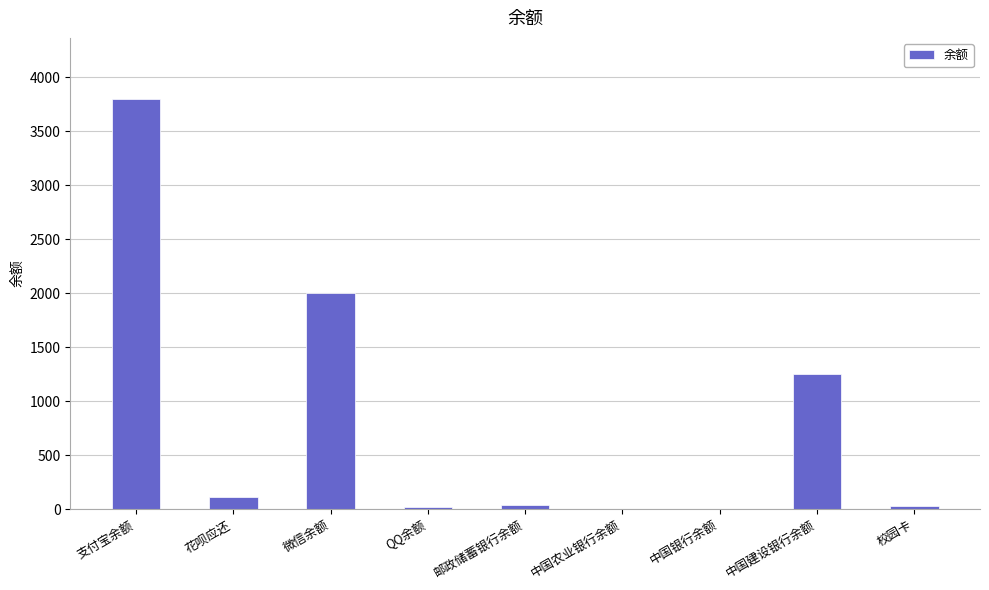

At which category does the chart reach its peak across all series?

支付宝余额